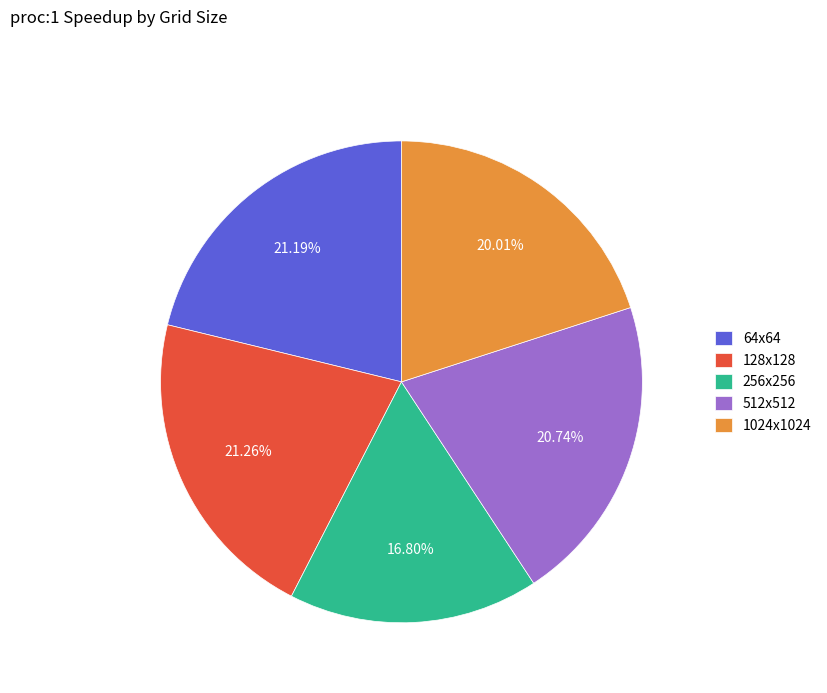

Is there any slice that represents more than half of the pie?

No